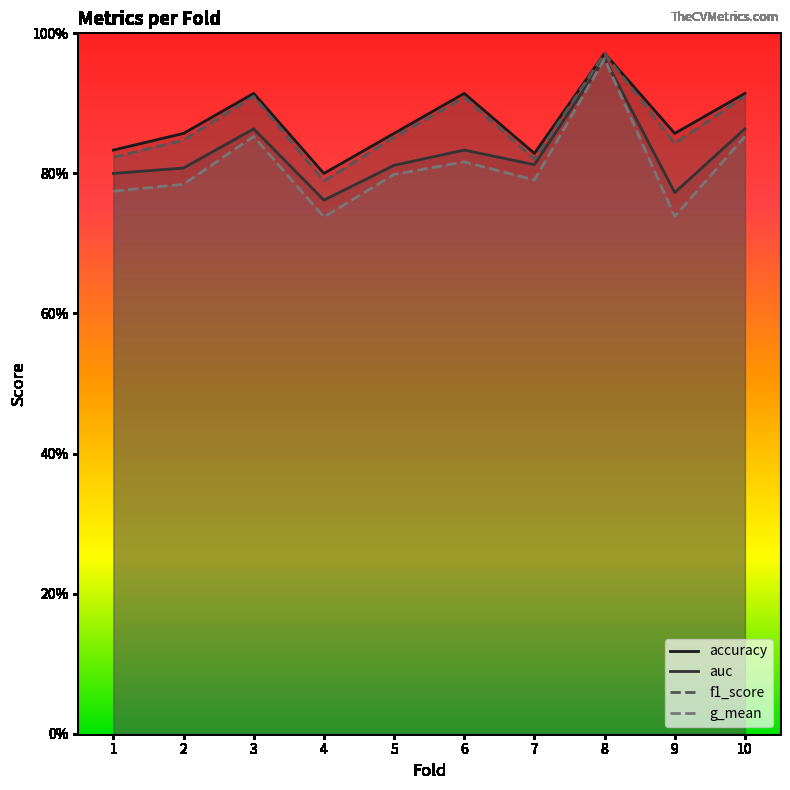

Reading right to left, transcribe all the data shown in this chart.

accuracy: 10=0.9	9=0.9	8=1.0	7=0.8	6=0.9	5=0.9	4=0.8	3=0.9	2=0.9	1=0.8
auc: 10=0.9	9=0.8	8=1.0	7=0.8	6=0.8	5=0.8	4=0.8	3=0.9	2=0.8	1=0.8
f1_score: 10=0.9	9=0.8	8=1.0	7=0.8	6=0.9	5=0.9	4=0.8	3=0.9	2=0.8	1=0.8
g_mean: 10=0.9	9=0.7	8=1.0	7=0.8	6=0.8	5=0.8	4=0.7	3=0.9	2=0.8	1=0.8